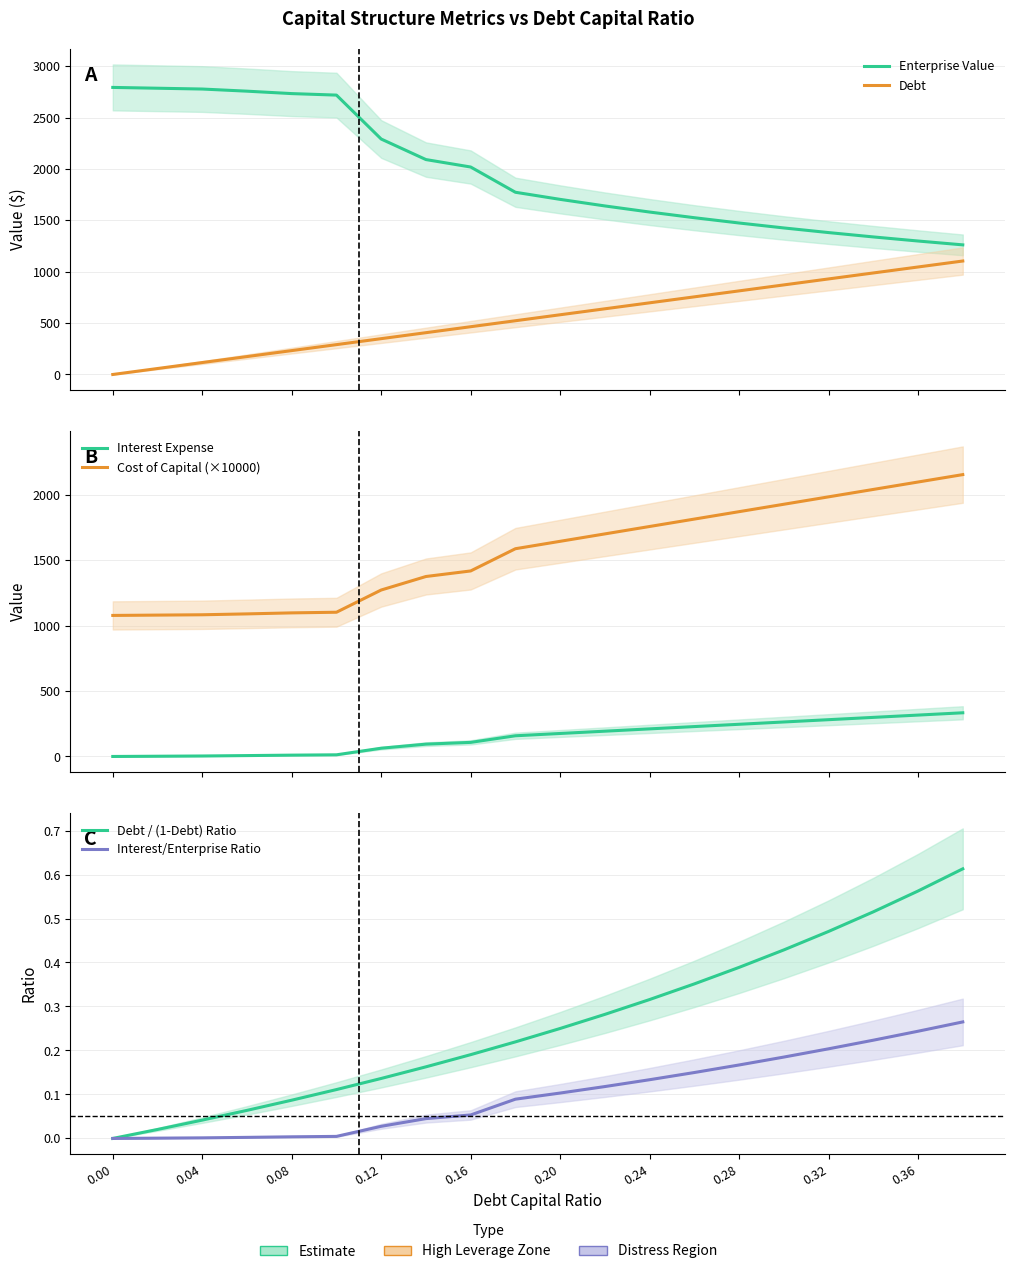

Is it true that Interest Expense equals 440.4 at 17?

False